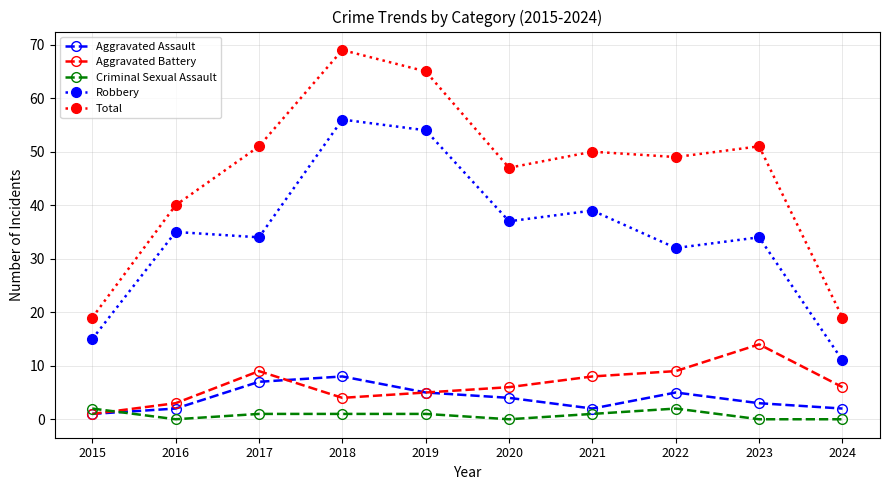

Reading left to right, what are all the values shown in this chart?

Aggravated Assault: 1	2	7	8	5	4	2	5	3	2
Aggravated Battery: 1	3	9	4	5	6	8	9	14	6
Criminal Sexual Assault: 2	0	1	1	1	0	1	2	0	0
Robbery: 15	35	34	56	54	37	39	32	34	11
Total: 19	40	51	69	65	47	50	49	51	19